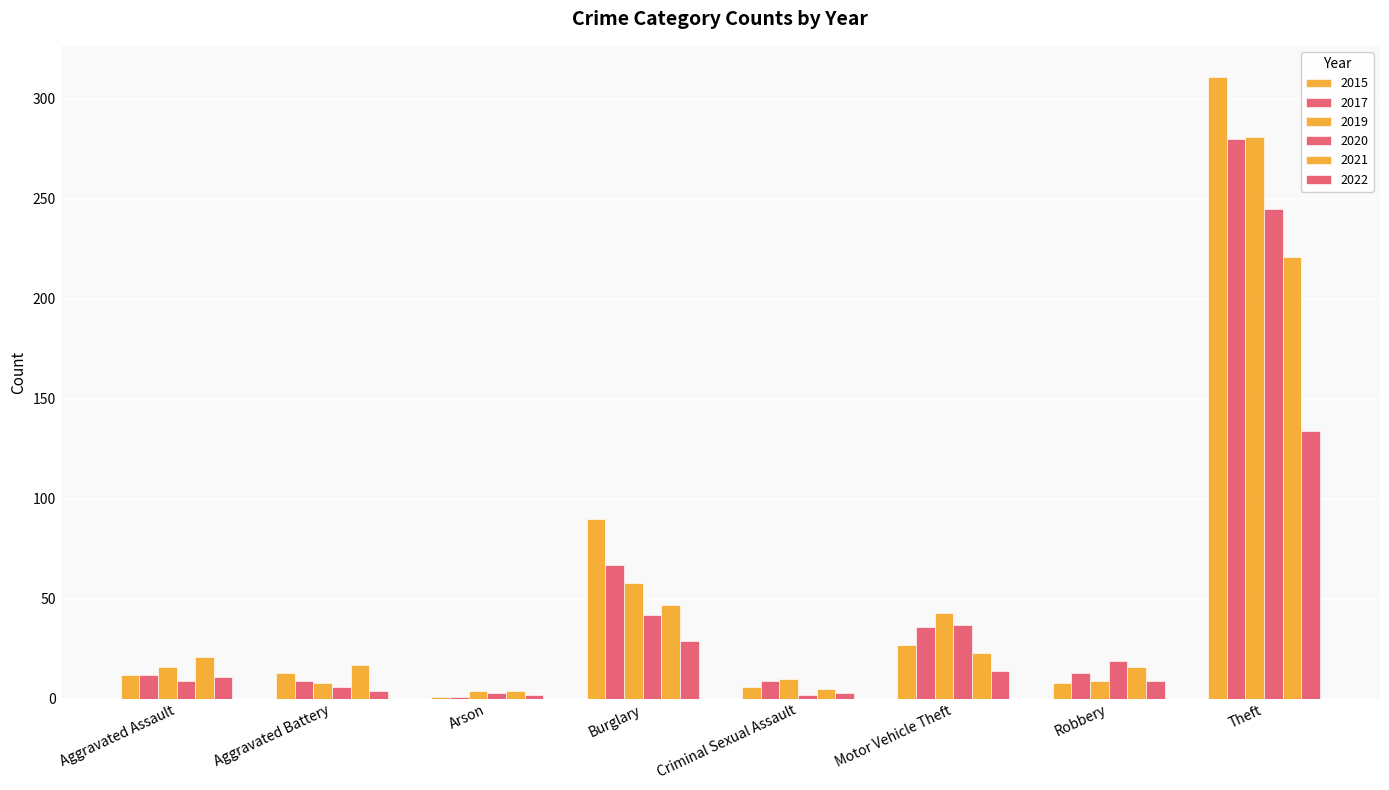

Which series has the largest range (max minus min)?

2015